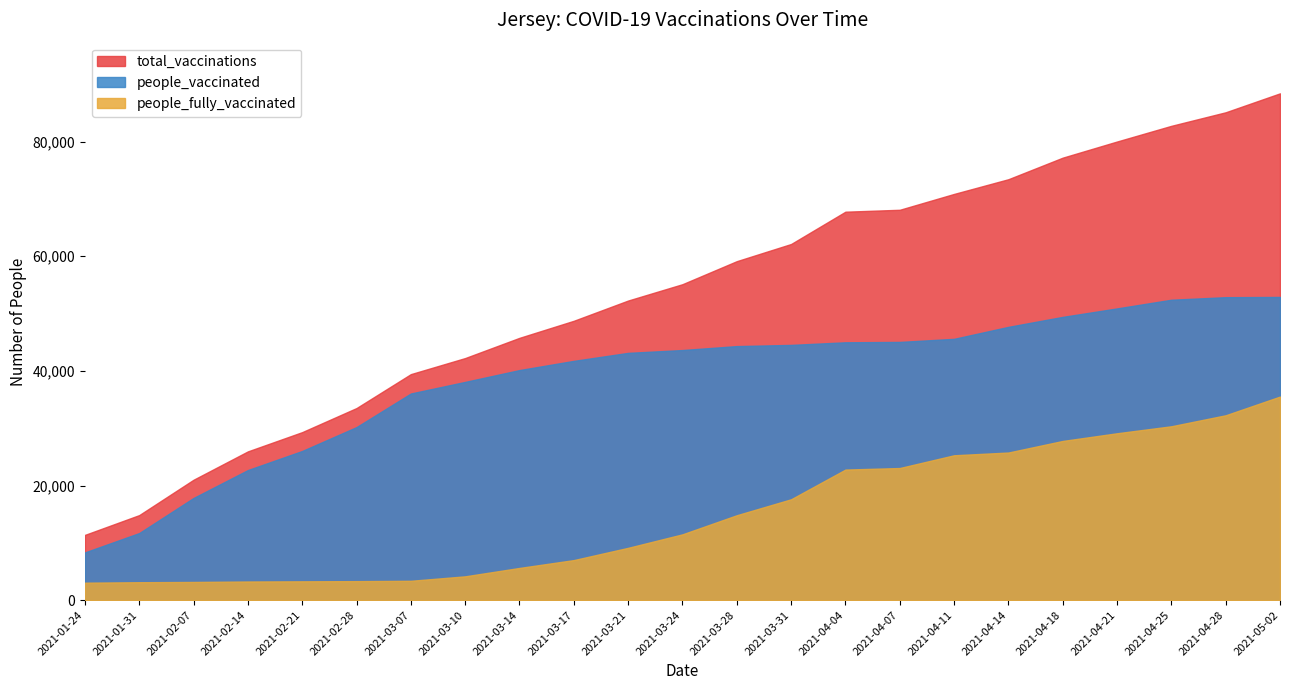

What is the label of the 10th point from the right?

2021-03-31